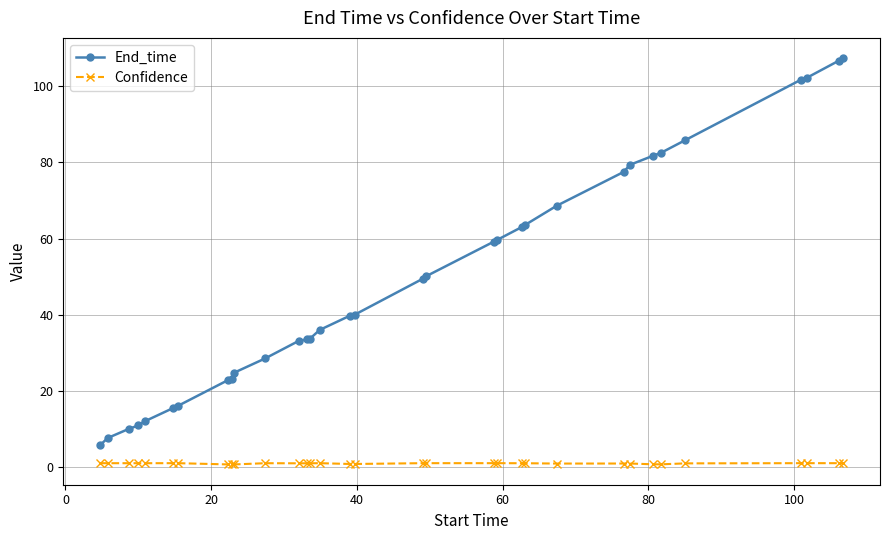

List the series in order of their peak value, lowest first.

Confidence, End_time